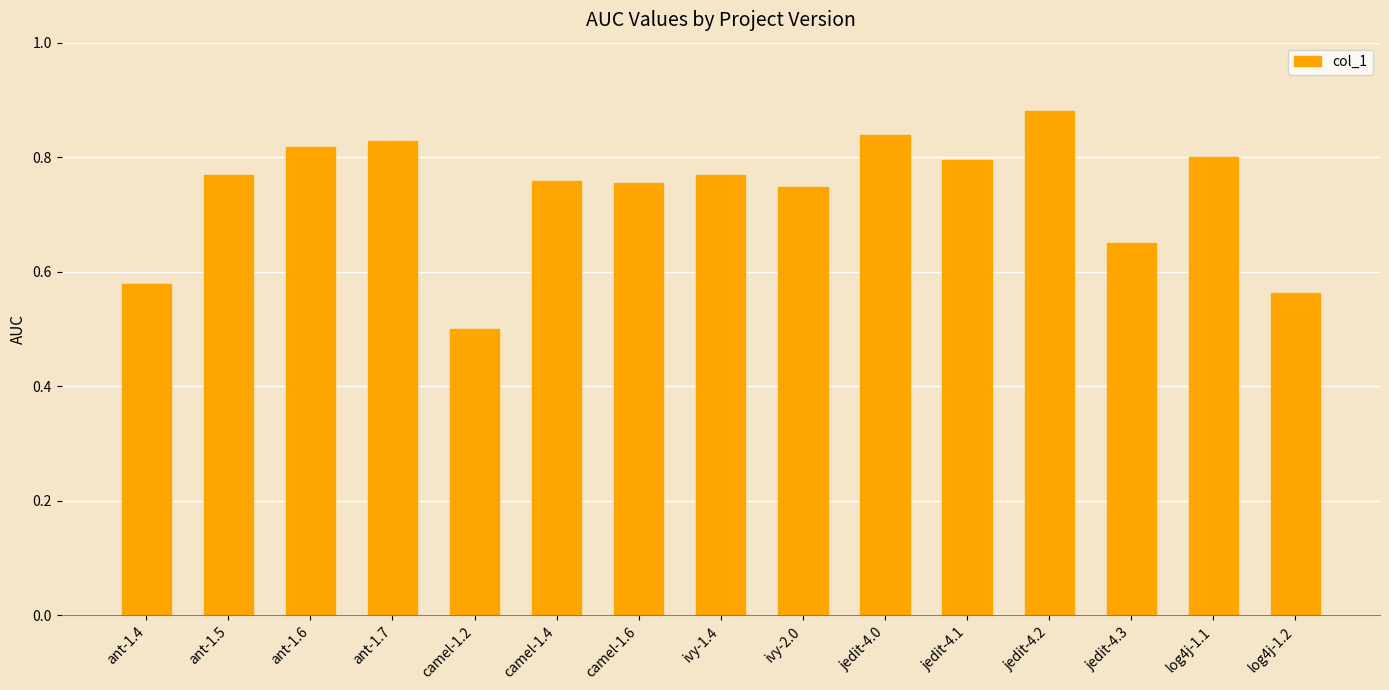

Is it true that the value at jedit-4.0 is 0.8?

True